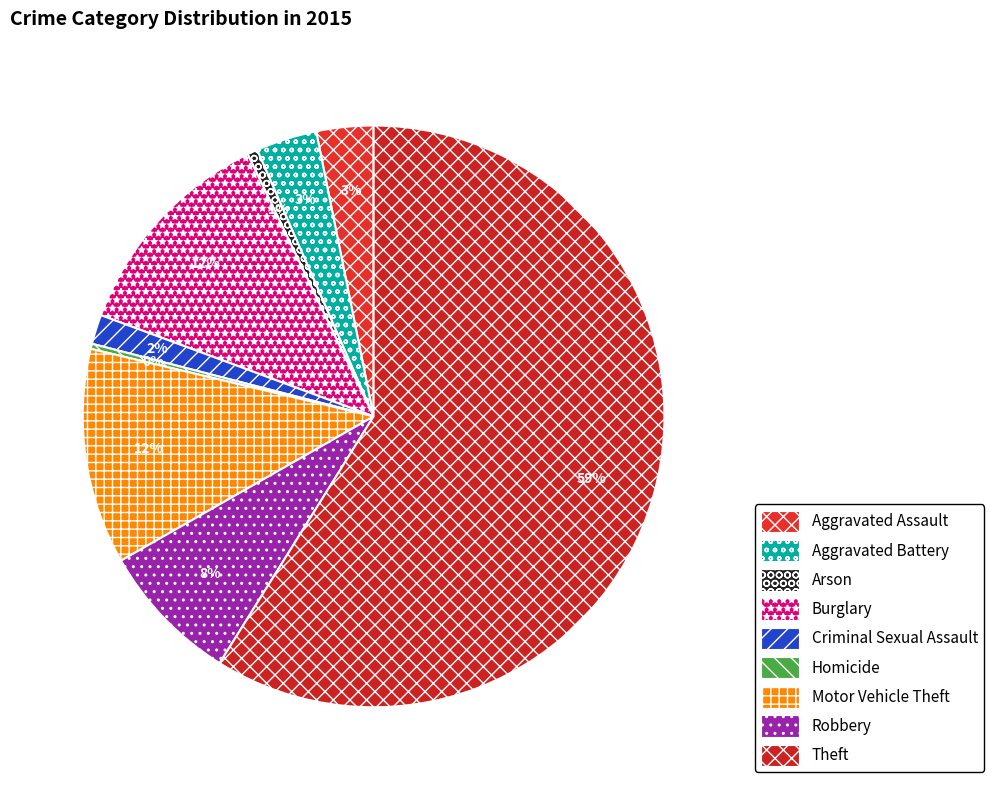

Do Theft and Criminal Sexual Assault together represent more than half of the pie?

Yes